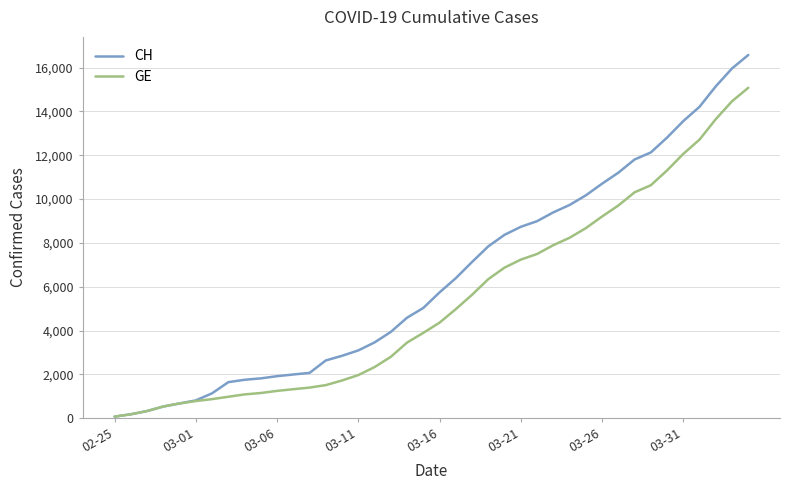

List the series in order of their overall mean, lowest first.

GE, CH